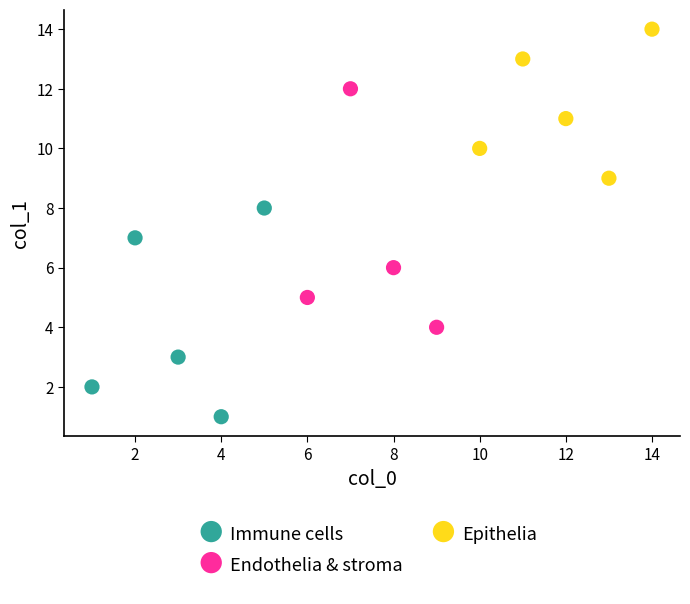

Which series contains the highest Y value?

Epithelia